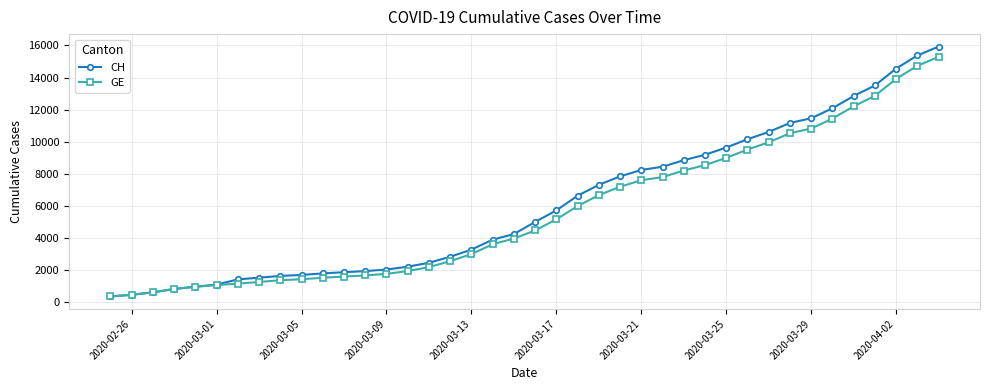

At how many categories does at least one series exceed 12403?

5